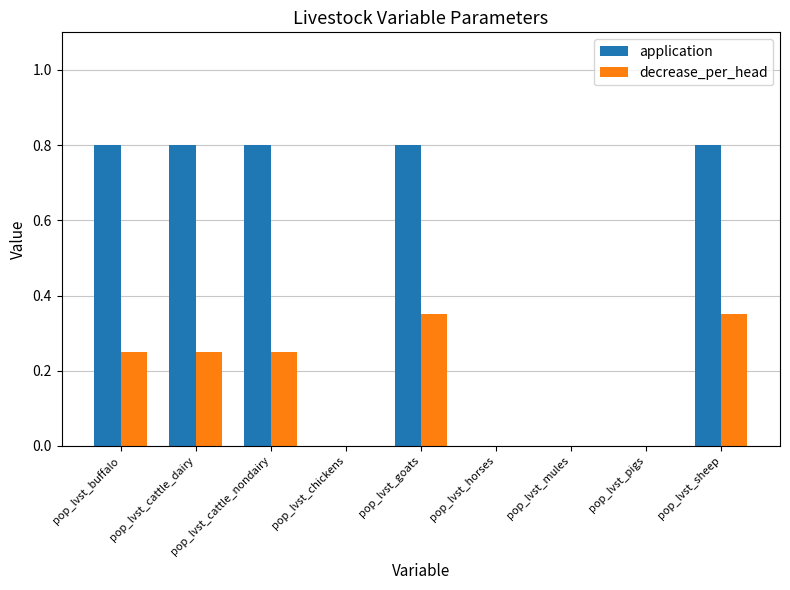

Which series has the largest total across all categories?

application